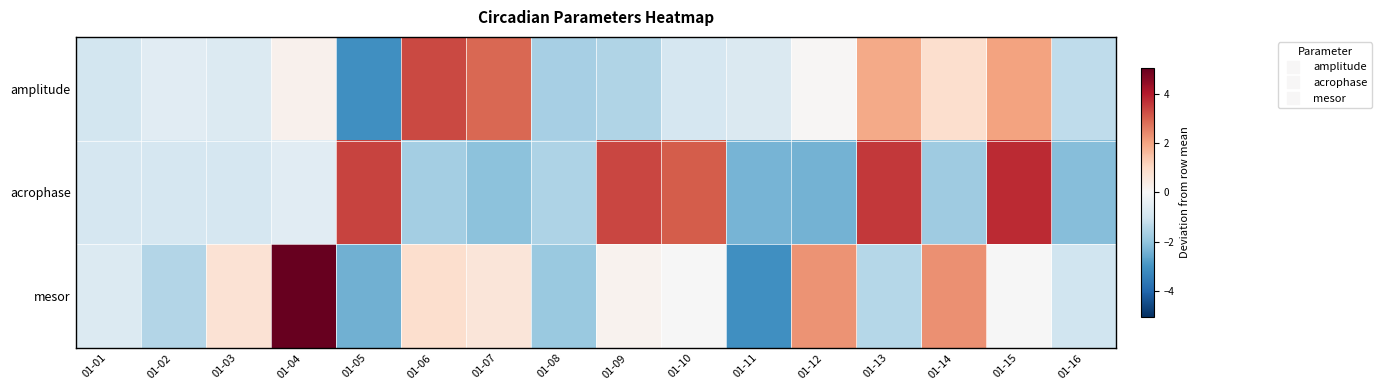

What is the maximum value shown in the chart?

5.1